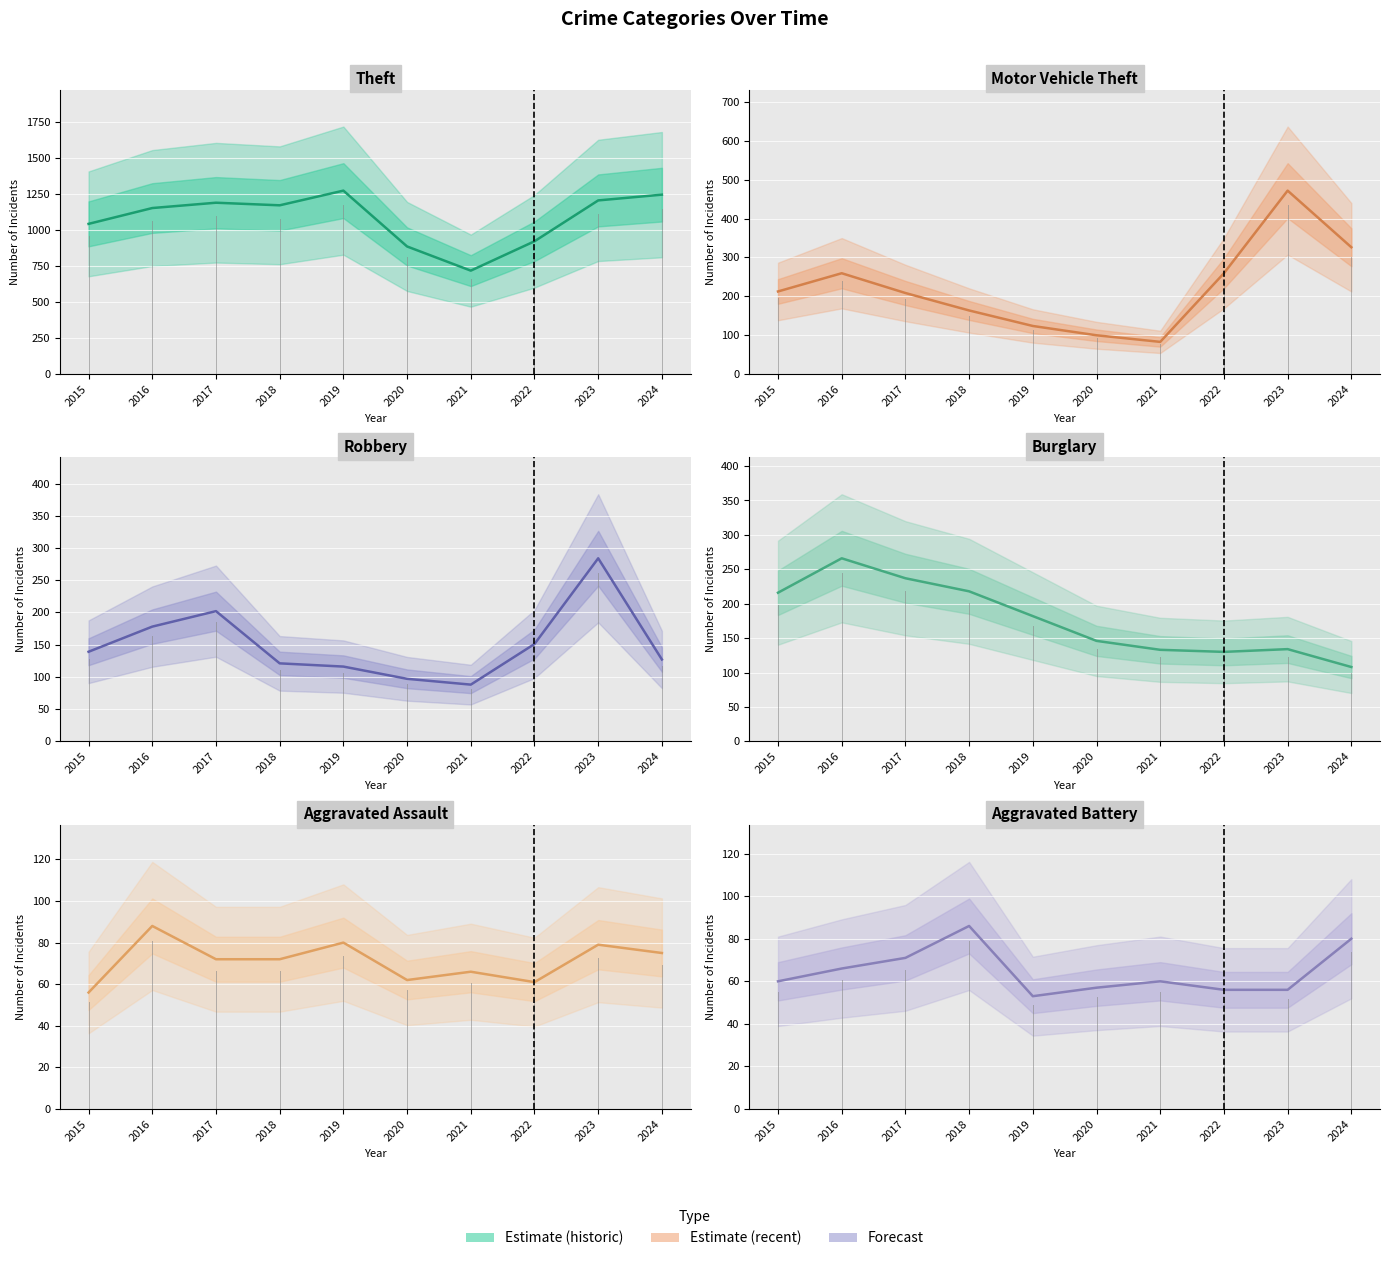

Reading left to right, extract all data points from this chart.

Aggravated Assault: 2015=56	2016=88	2017=72	2018=72	2019=80	2020=62	2021=66	2022=61	2023=79	2024=75
Aggravated Battery: 2015=60	2016=66	2017=71	2018=86	2019=53	2020=57	2021=60	2022=56	2023=56	2024=80
Burglary: 2015=216	2016=266	2017=237	2018=218	2019=182	2020=146	2021=133	2022=130	2023=134	2024=108
Motor Vehicle Theft: 2015=212	2016=259	2017=208	2018=163	2019=123	2020=99	2021=82	2022=259	2023=472	2024=326
Robbery: 2015=139	2016=178	2017=202	2018=121	2019=116	2020=97	2021=88	2022=151	2023=284	2024=127
Theft: 2015=1041	2016=1151	2017=1188	2018=1170	2019=1272	2020=884	2021=716	2022=920	2023=1204	2024=1244